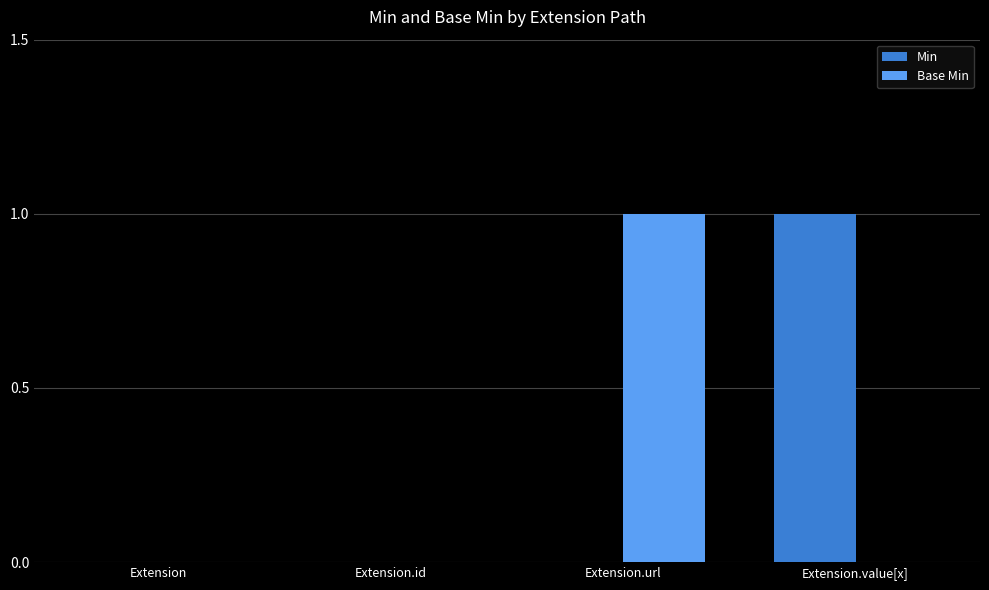

The Base Min series shows -1 at Extension.value[x]. True or false?

False